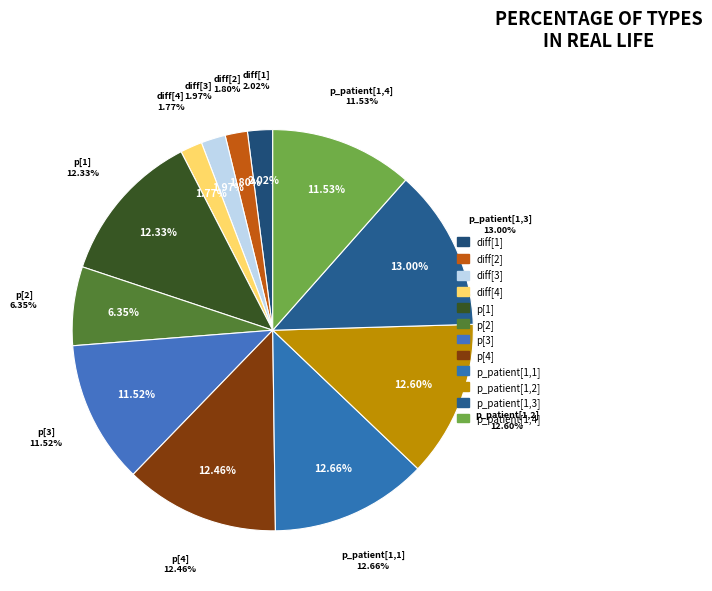

To the nearest percent, what is the difference between the largest and smallest slice percentages?

11%